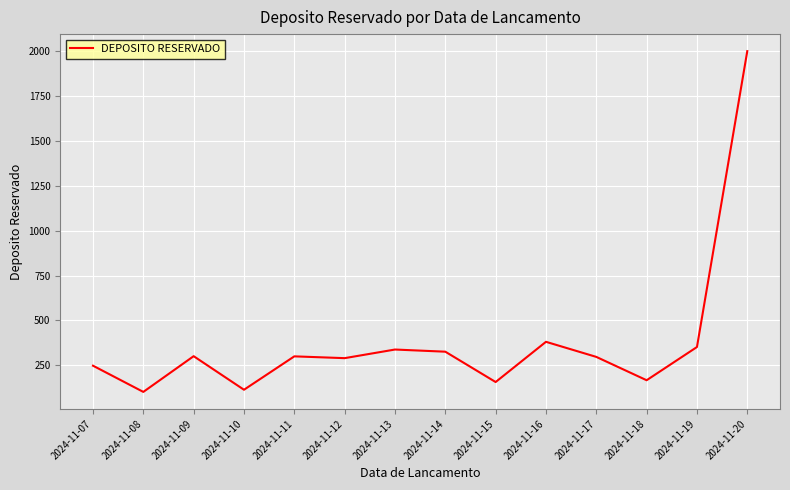

The value at 2024-11-17 is 201. True or false?

False